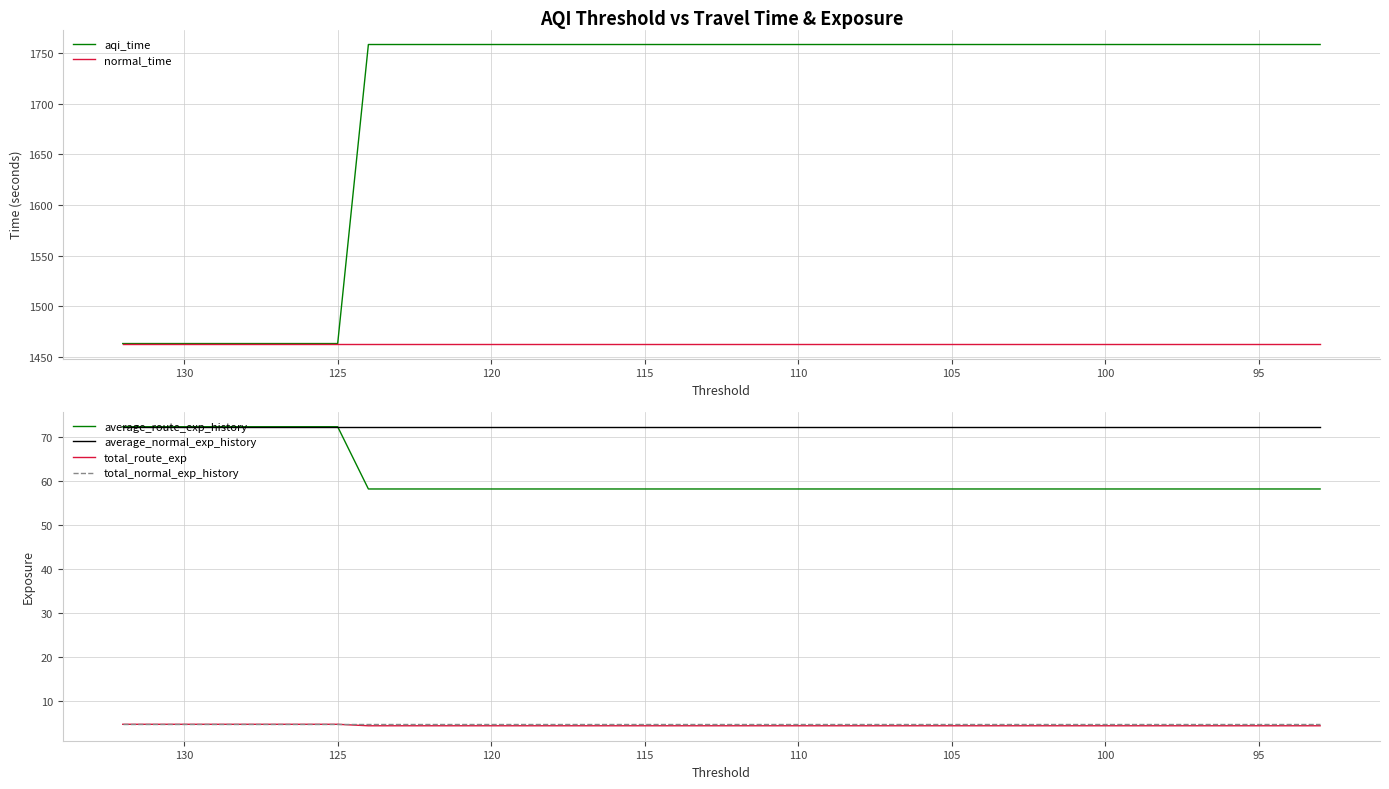

What is the sum of all average_route_exp_history values?

2437.6